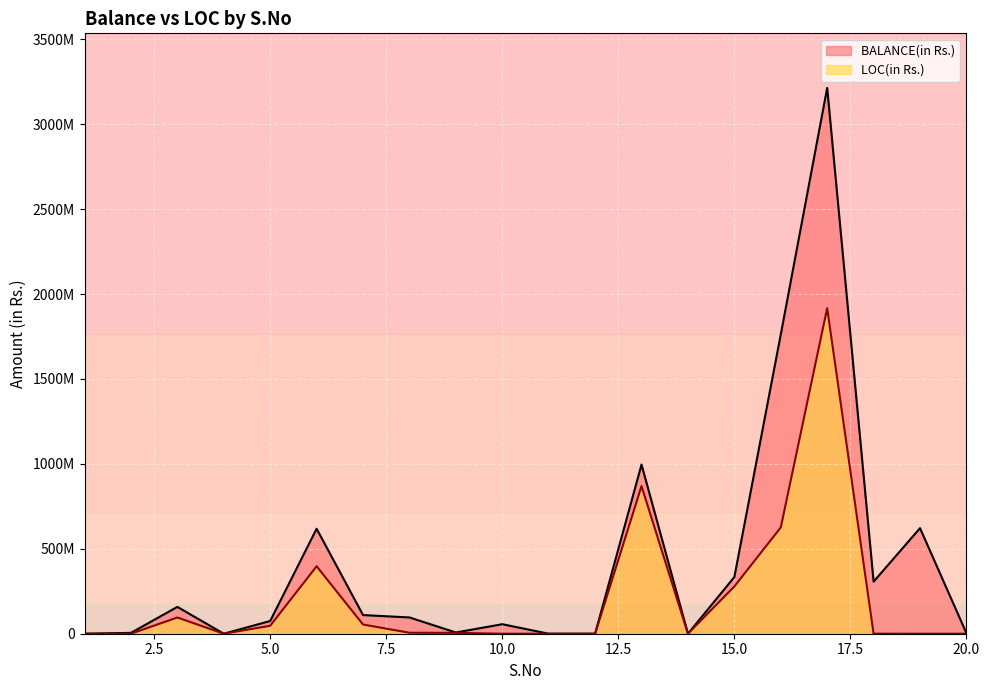

Which series has the largest total across all categories?

BALANCE(in Rs.)